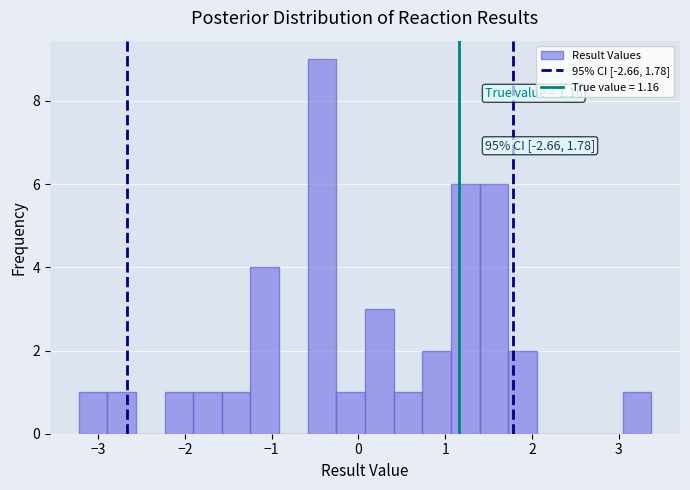

Around what value on the x-axis is the tallest bar? Give the approximate position of its centre, as read against the axis.

-0.4